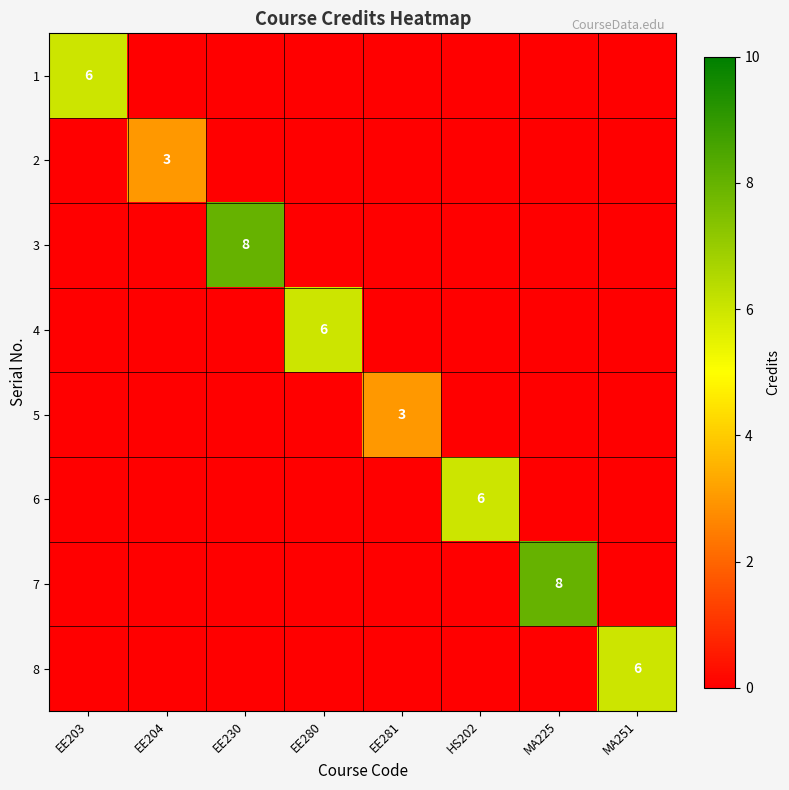

True or false: 3 has a value of 8 at EE230.

True